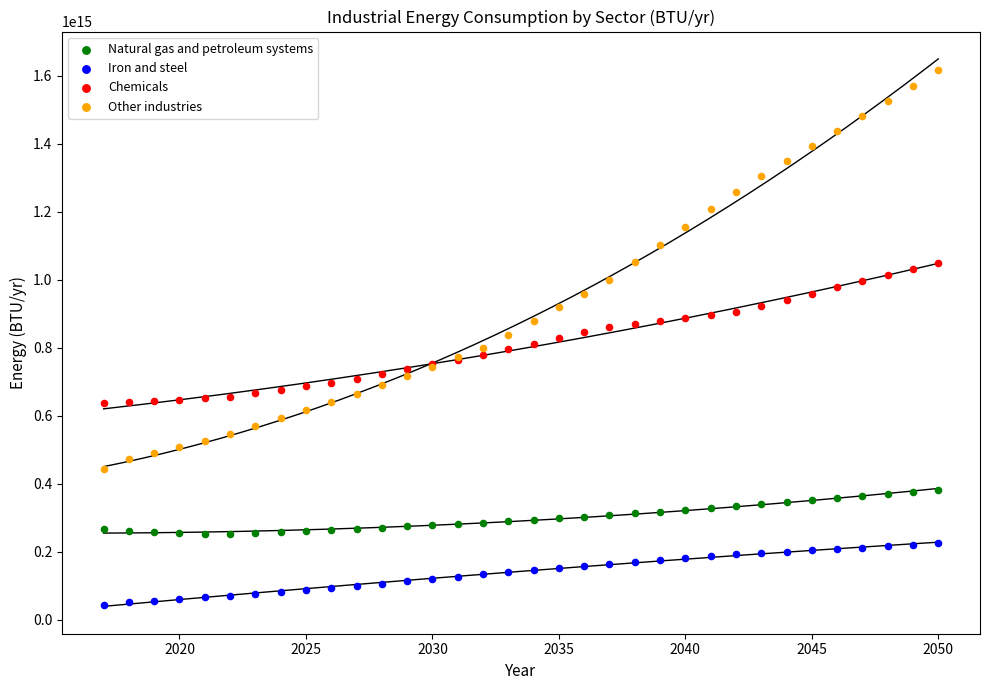

Which series reaches the maximum Y coordinate?

Other industries